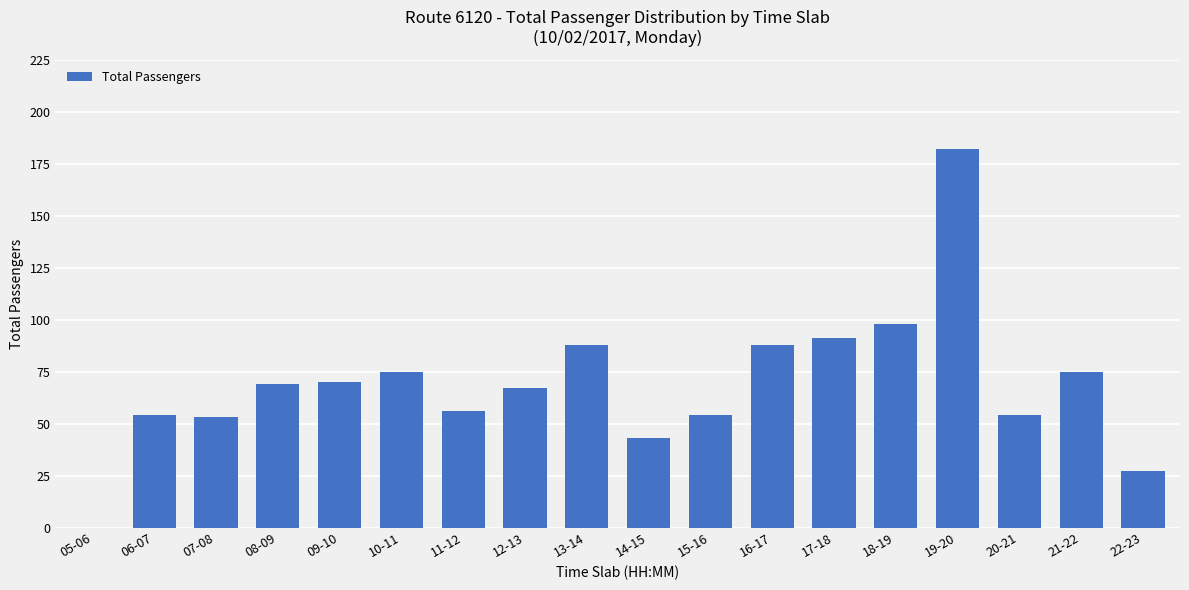

At which category does the chart reach its peak across all series?

19-20